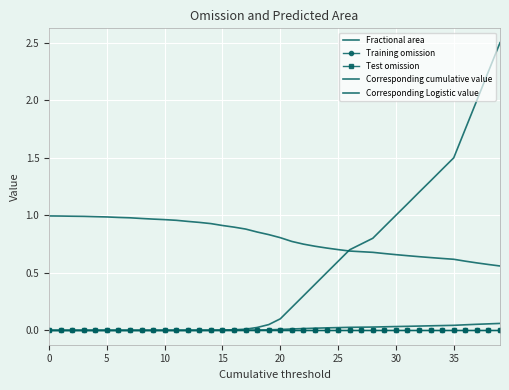

At which category is the sum across all series the highest?

39